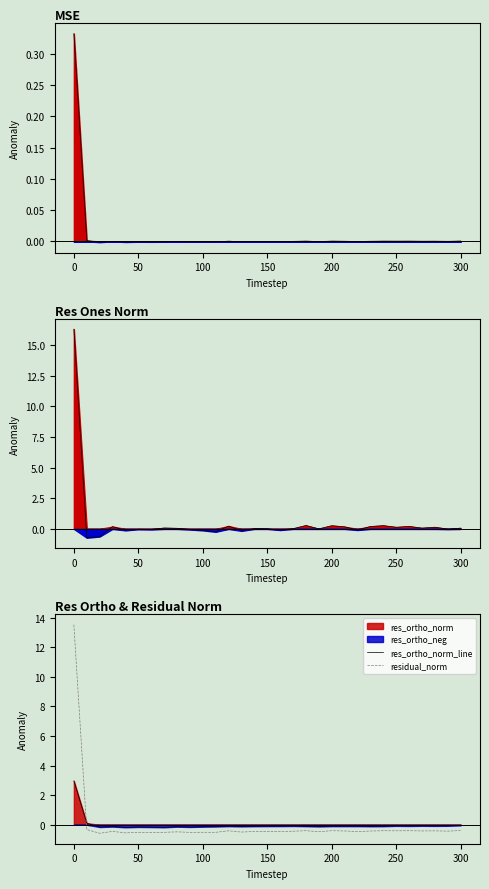

Which series ends up on top after the final intersection of res_ortho_norm_line and residual_norm?

res_ortho_norm_line